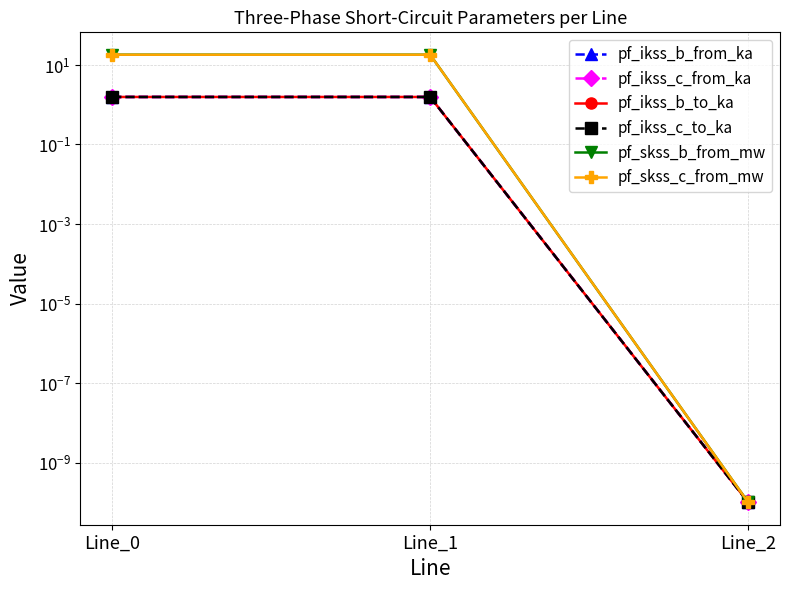

What is the average value of the pf_ikss_b_to_ka series?

1.0